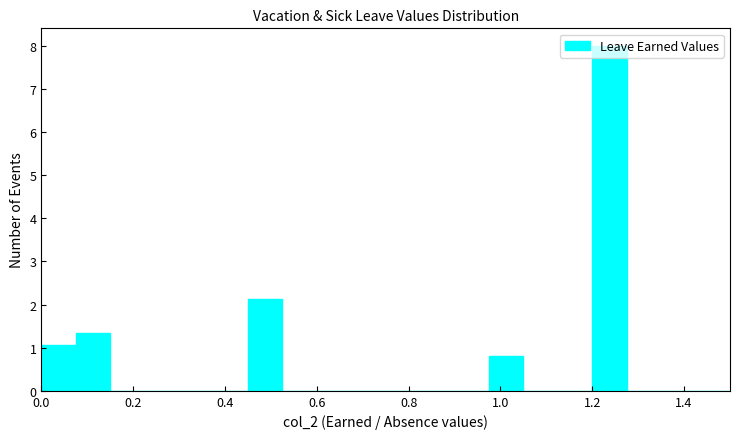

Read against the x-axis, roughly where is the centre of the tallest bar?

1.24